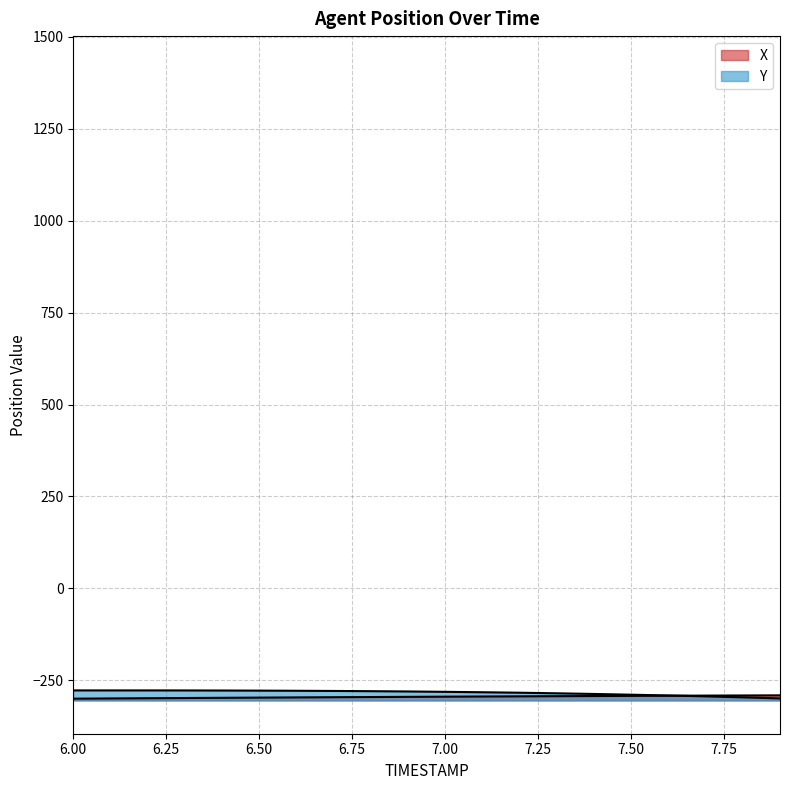

True or false: X has more than 0 interior local peaks.

False